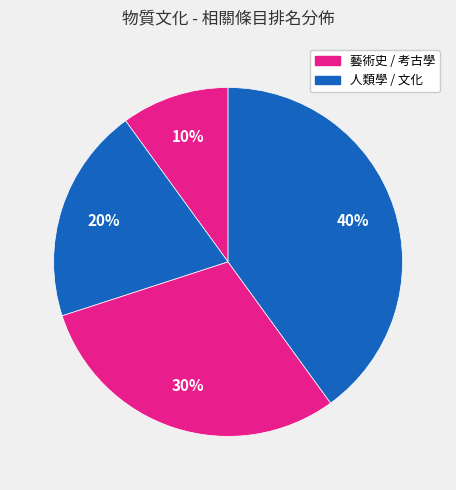

Rank the categories by value from lowest to highest.

藝術史, 人類學, 考古學, 文化